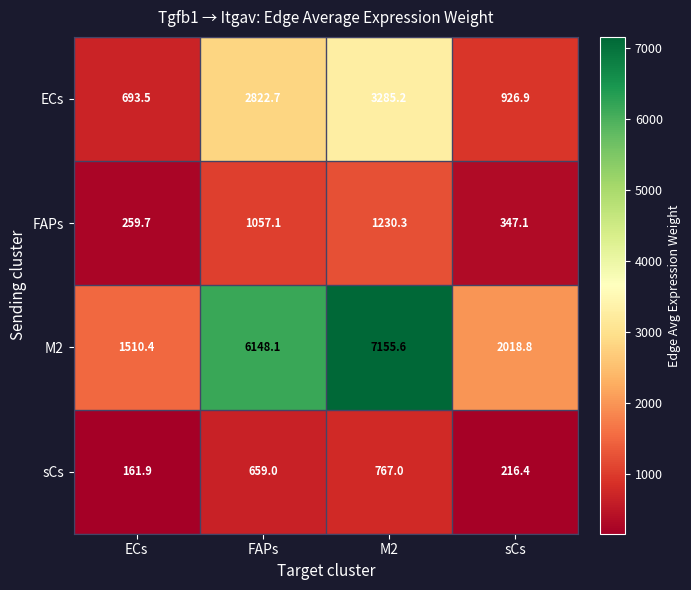

What is the spread (max minus min) of values at ECs?

1348.5